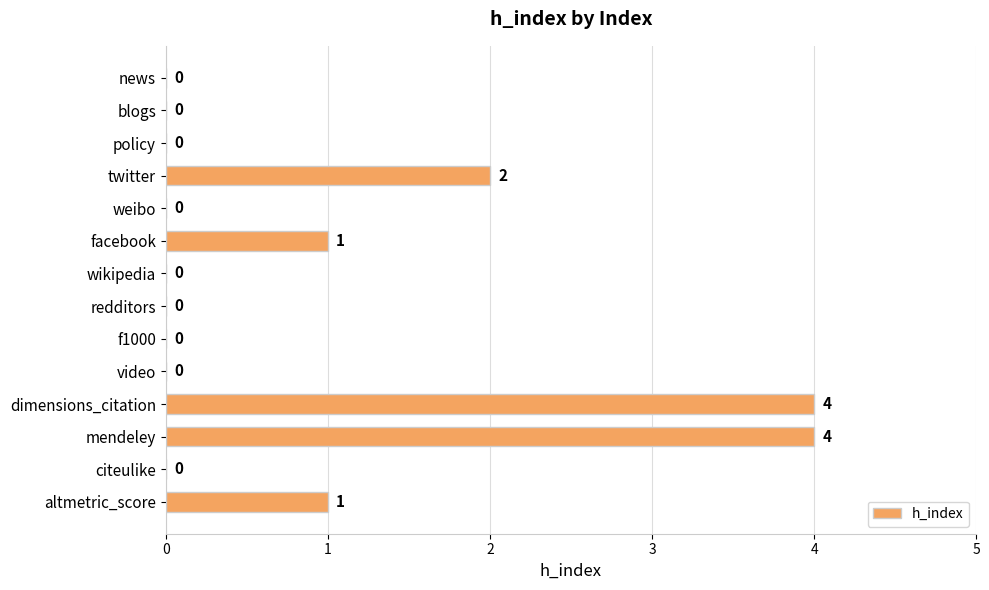

Where is the data nearest to the value 2?

twitter